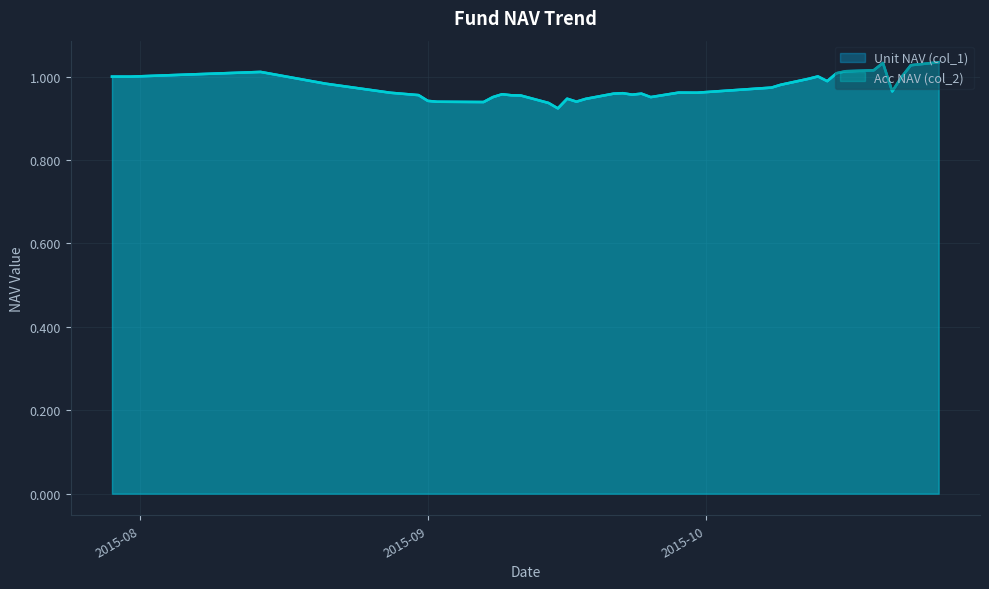

True or false: Unit NAV (col_1) and Acc NAV (col_2) intersect in this chart.

False